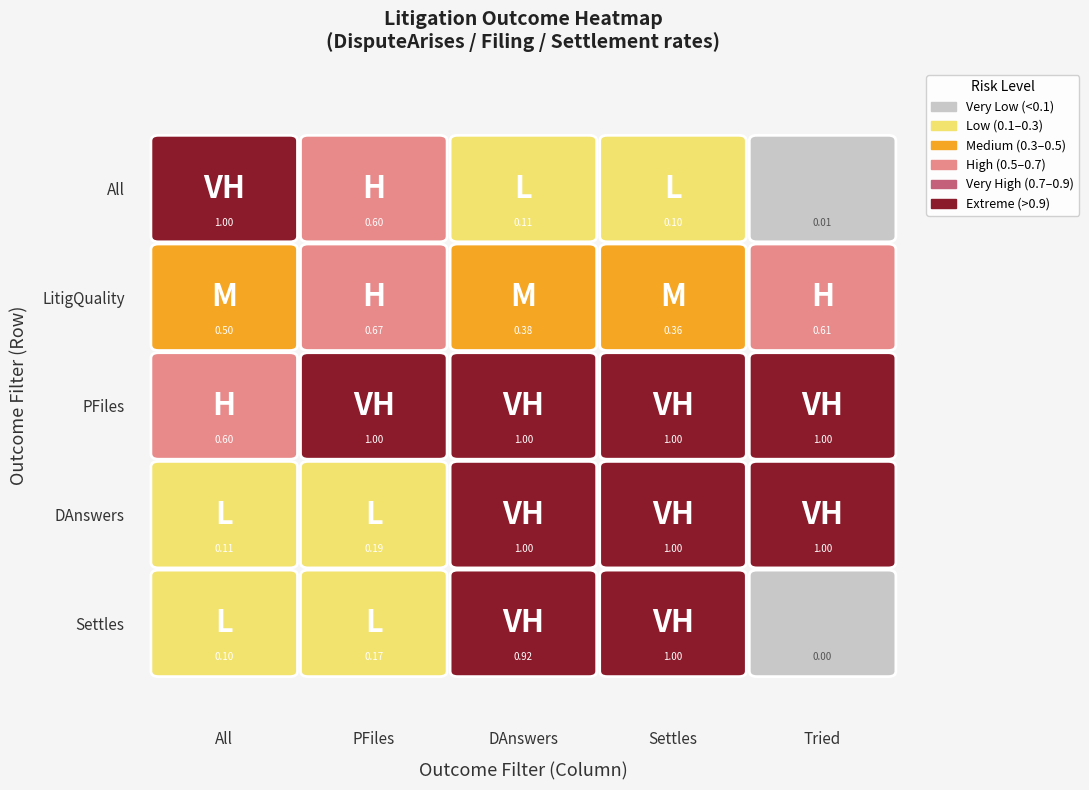

The All series shows 0.4 at 0. True or false?

False